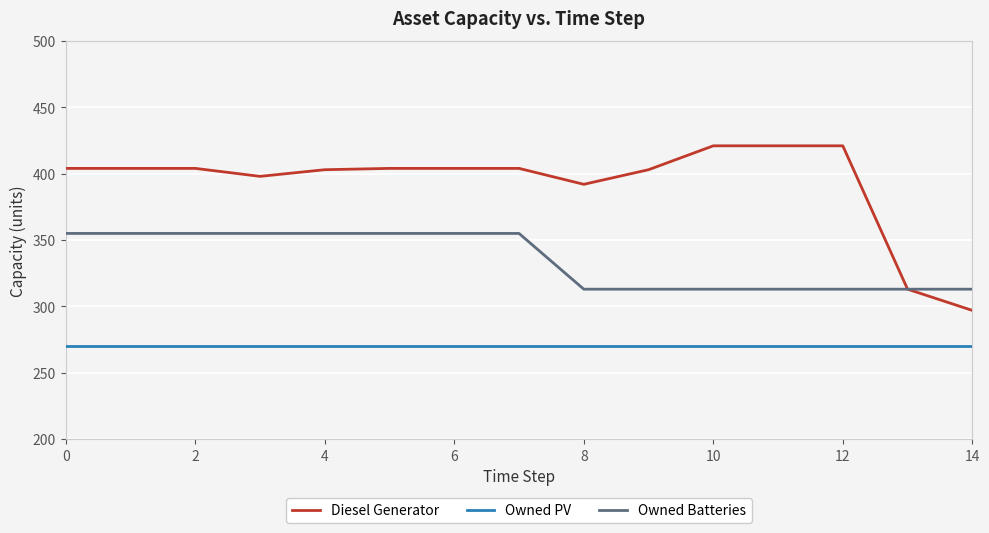

True or false: Owned PV and Owned Batteries intersect in this chart.

False